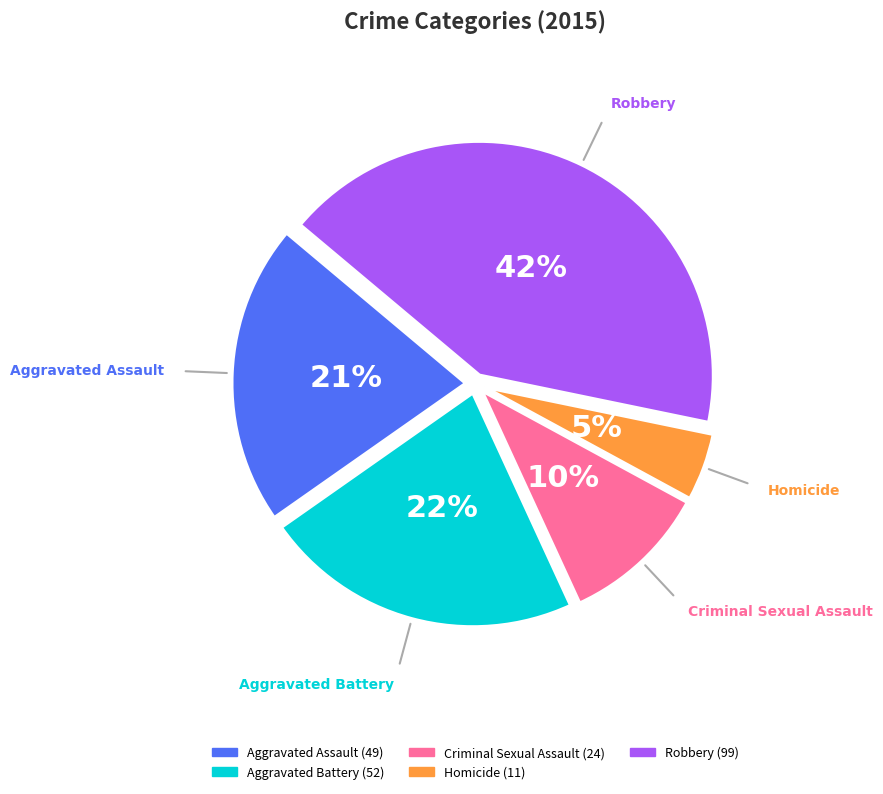

What is the smallest slice in the pie chart?

Homicide